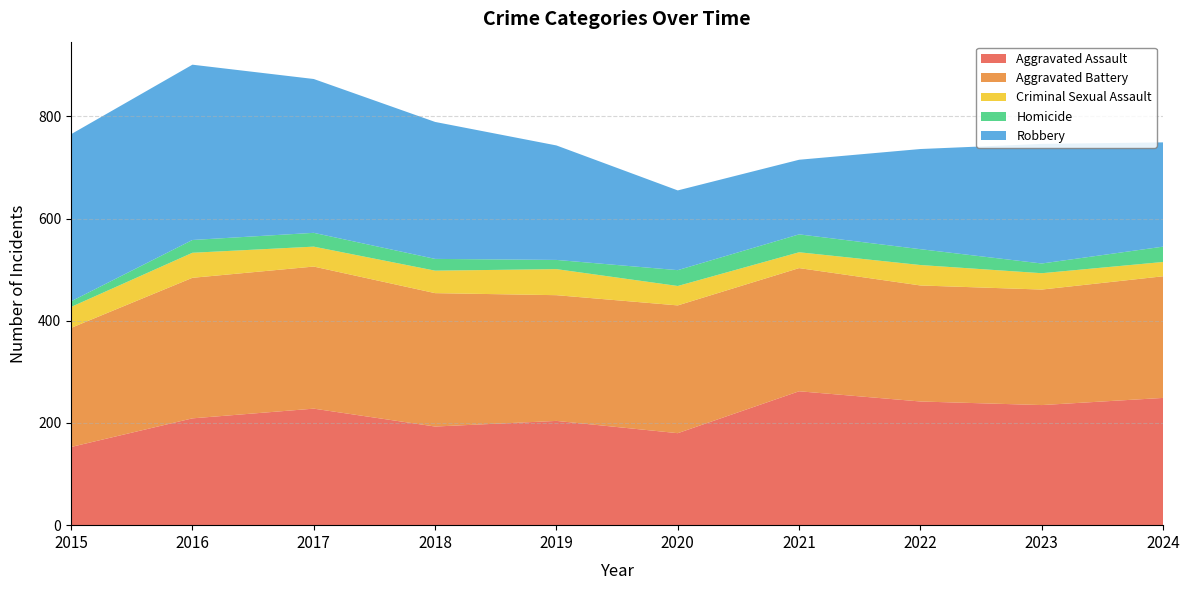

Reading right to left, list all the values displayed in this chart.

Aggravated Assault: 249	235	242	262	180	204	193	228	209	153
Aggravated Battery: 238	226	227	241	250	246	261	278	275	233
Criminal Sexual Assault: 28	32	40	31	38	51	44	39	49	41
Homicide: 30	19	31	35	31	18	23	27	25	11
Robbery: 204	234	196	146	156	224	268	301	343	327